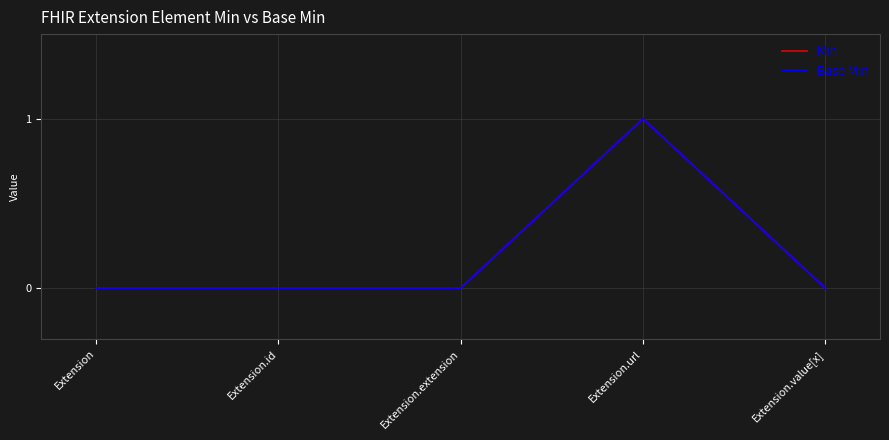

What is the label of the 1st point from the left?

Extension